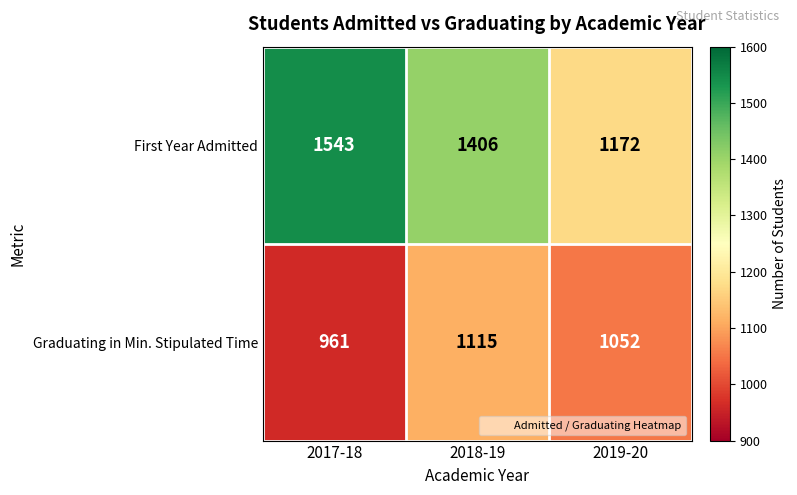

Which series has the largest total across all categories?

First Year Admitted